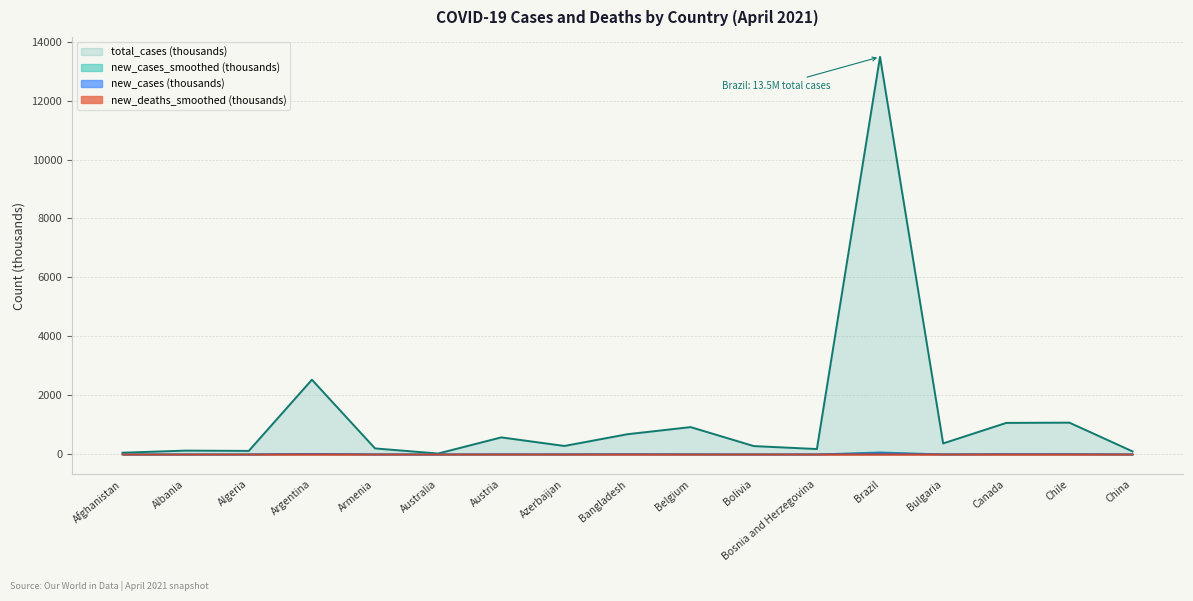

Reading left to right, what are all the values shown in this chart?

total_cases: 57.2	128.4	118.5	2532.6	202.8	29.4	577.0	286.0	684.8	925.5	282.1	181.9	13482.0	372.0	1067.8	1076.5	102.1
new_cases_smoothed: 0.1	0.3	0.1	19.9	0.9	0.0	2.6	2.2	6.8	3.5	1.0	1.2	71.0	2.7	8.4	7.1	0.0
new_cases: 0.0	0.2	0.1	15.3	0.7	0.0	2.3	2.4	5.8	3.0	0.5	0.0	37.0	0.5	7.7	8.0	0.0
new_deaths_smoothed: 0.0	0.0	0.0	0.2	0.0	0.0	0.0	0.0	0.1	0.0	0.0	0.1	3.1	0.1	0.0	0.1	0.0